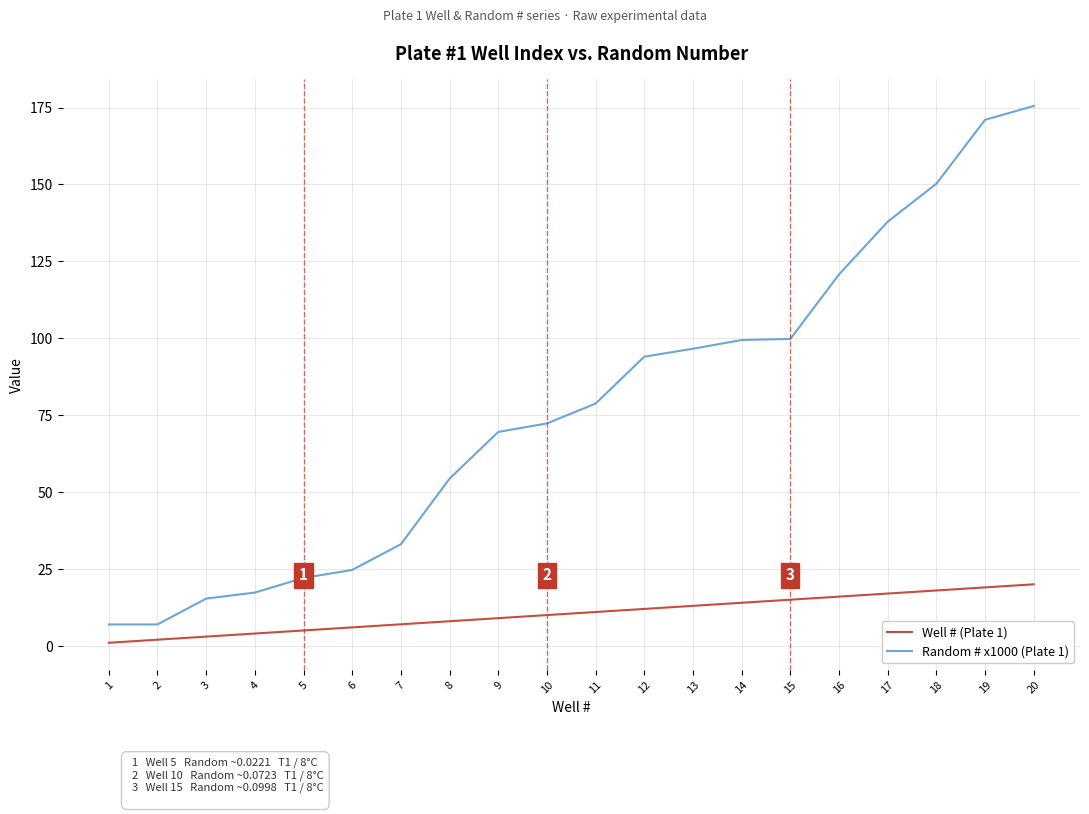

How many values in the Well # (Plate 1) series are below 11?

10